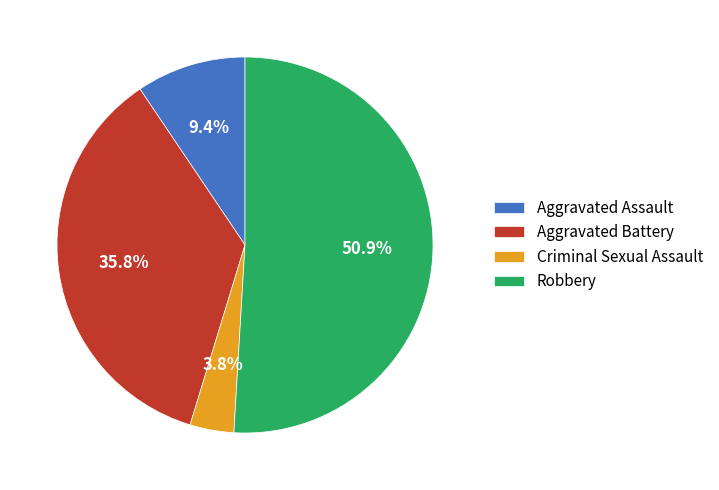

Count the number of slices in the pie.

4